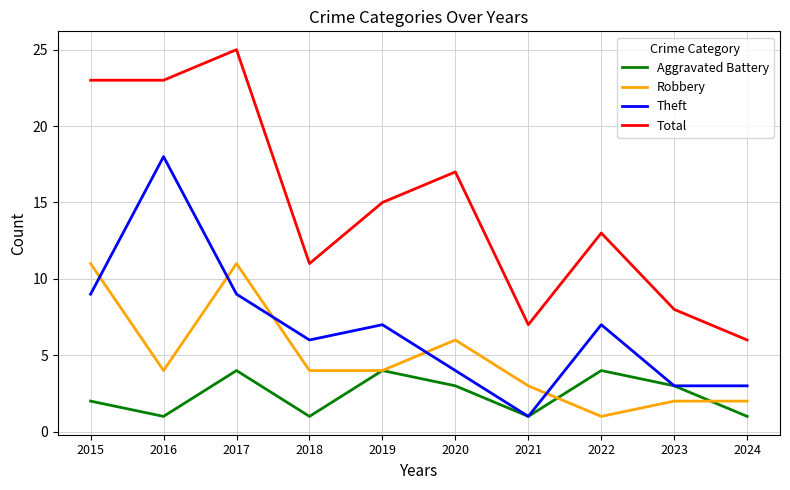

What is the sum of all Robbery values?

48